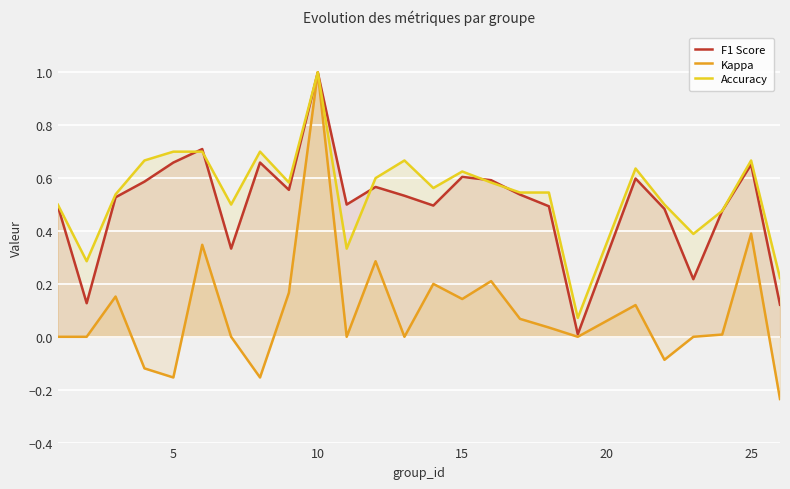

Which category has the highest value across all series?

10